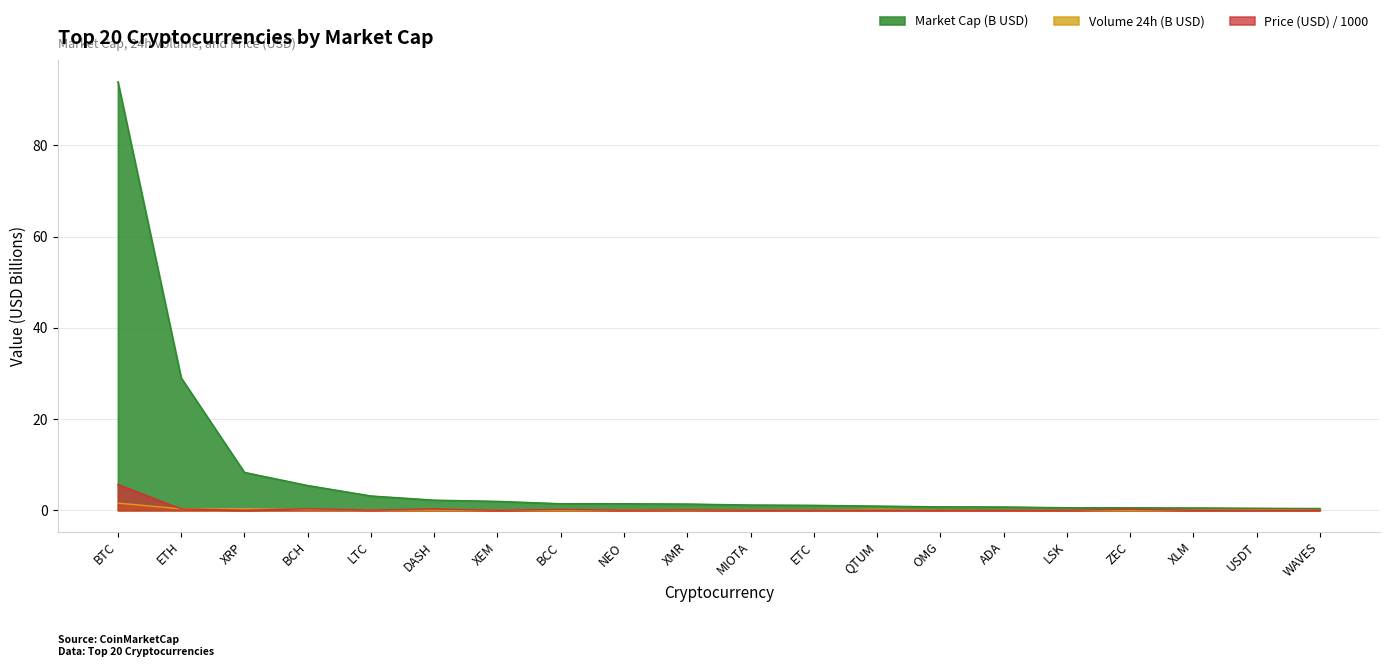

Where is the first local maximum for Volume 24h (B USD)?

XMR